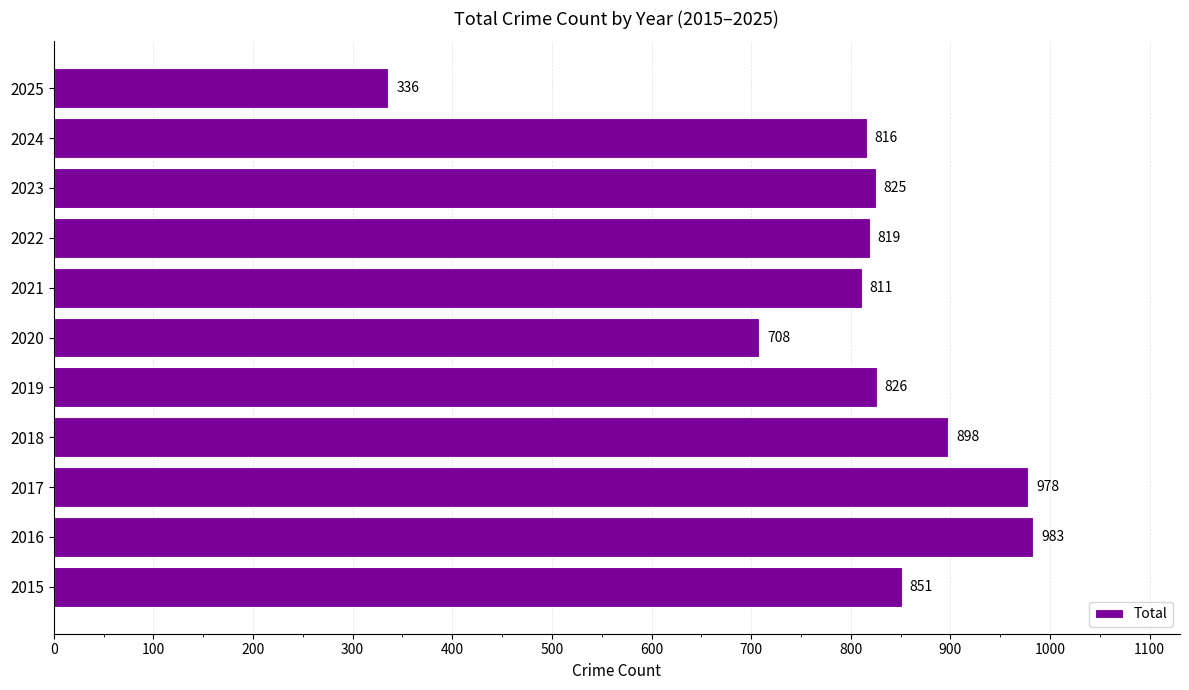

At which label is the value closest to 659?

2020